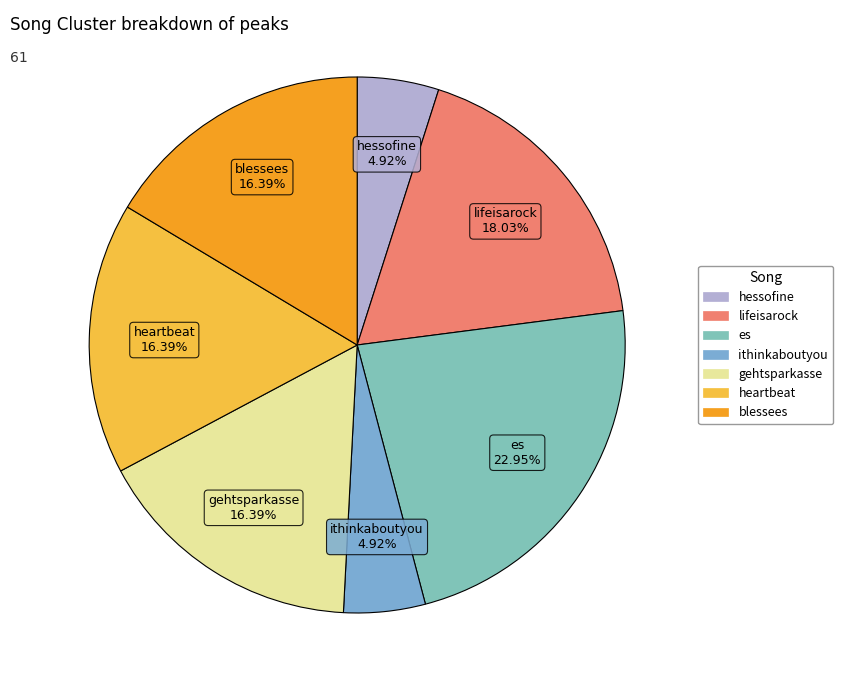

Combined, do lifeisarock and heartbeat account for over 50%?

No